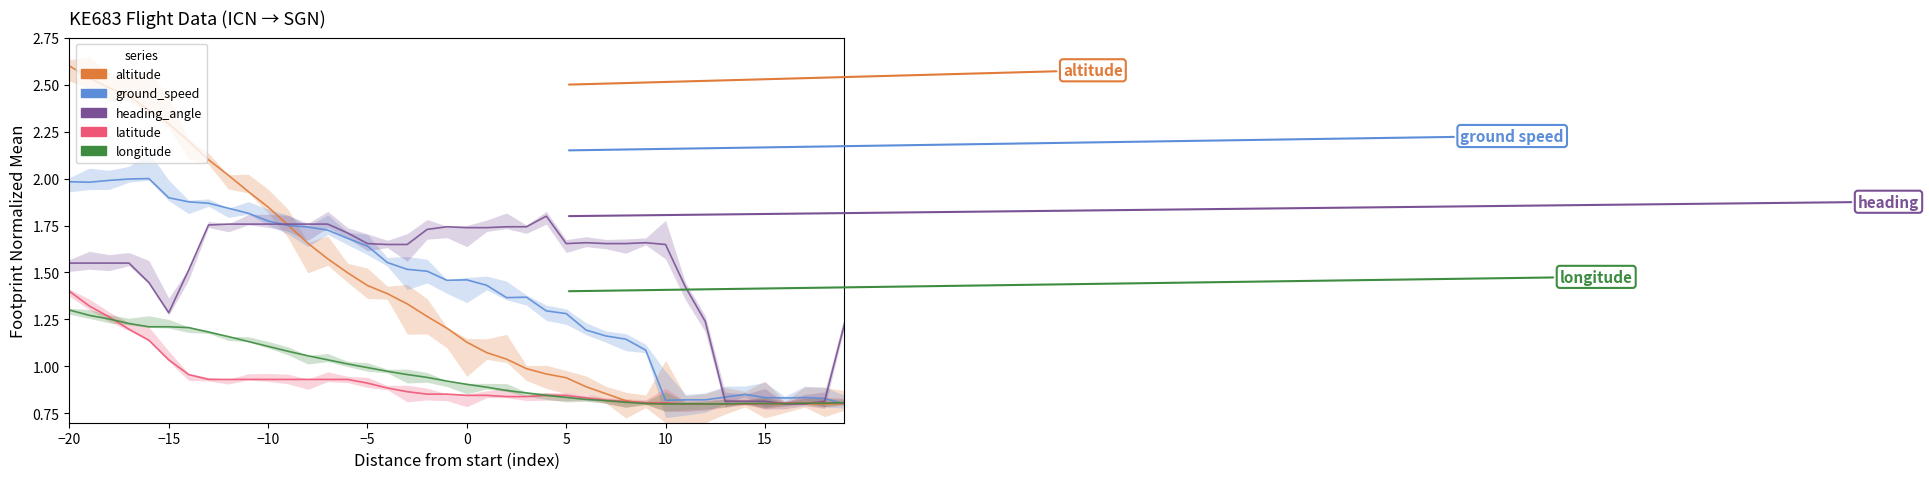

What is the difference between the maximum and second lowest values in the latitude series?

0.6